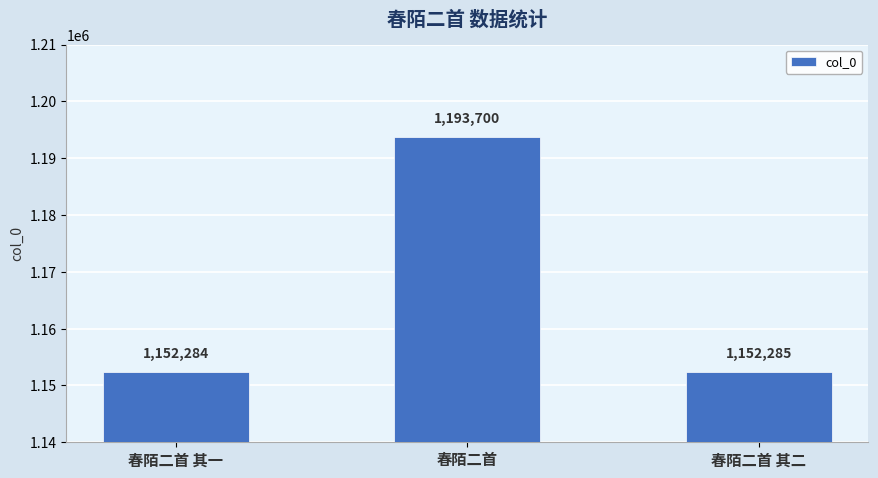

Count the number of categories in the chart.

3